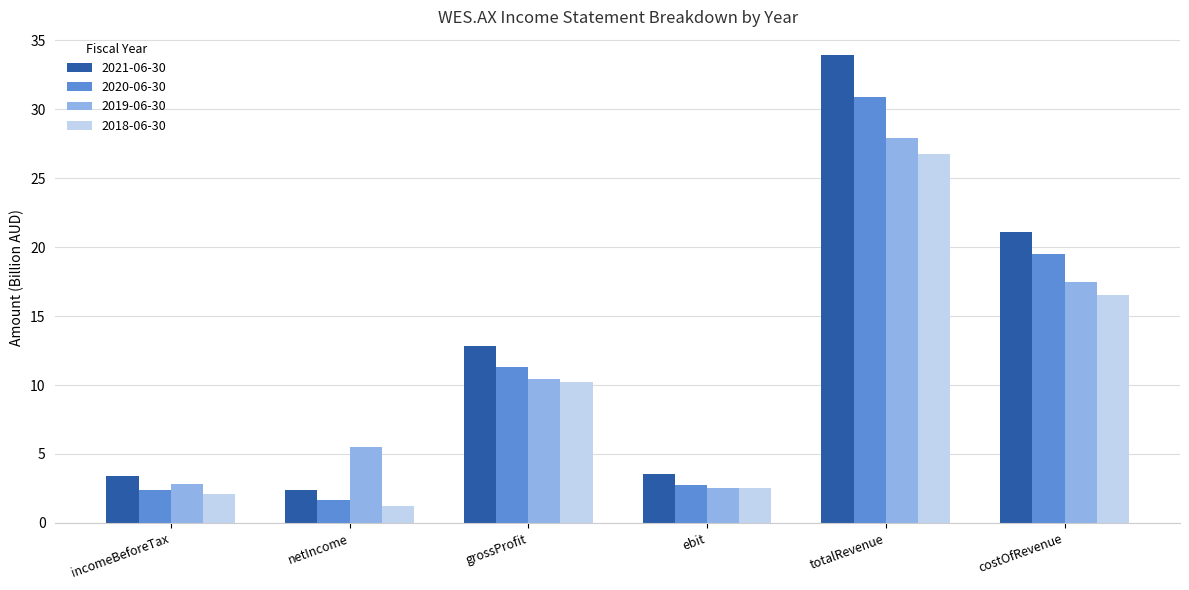

What is the difference between the second highest and minimum values in the 2019-06-30 series?

15.0